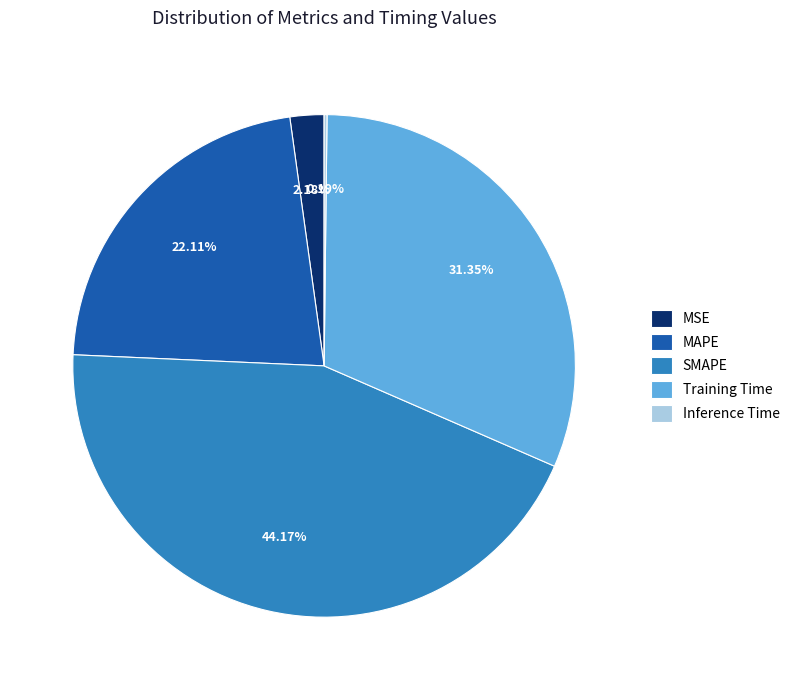

Which slice is the largest?

SMAPE